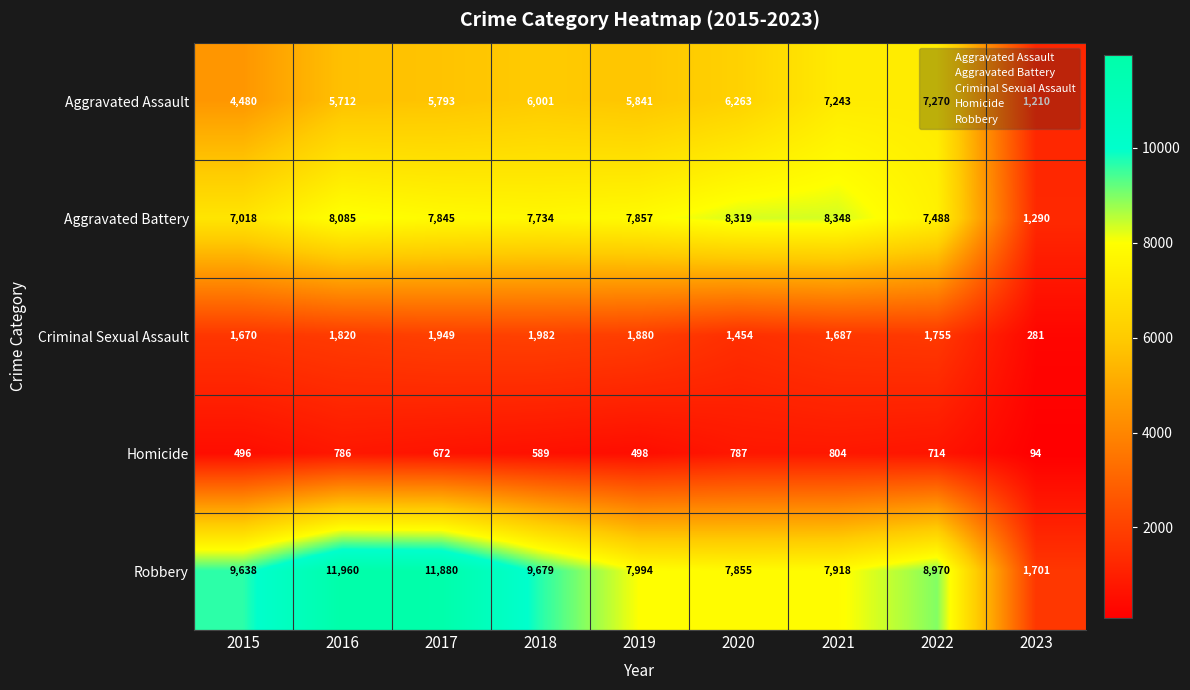

List the series in order of their peak value, highest first.

Robbery, Aggravated Battery, Aggravated Assault, Criminal Sexual Assault, Homicide